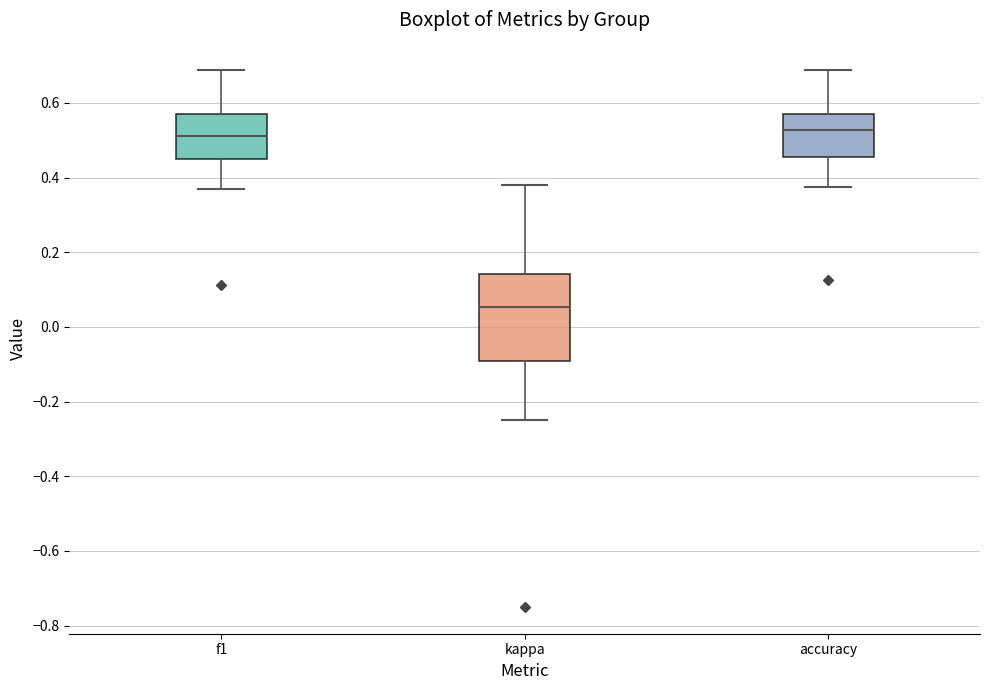

Where does the median line of the box for f1 sit on the y-axis? The values are not printed on the chart, so give them approximately, as read against the axis.

0.52